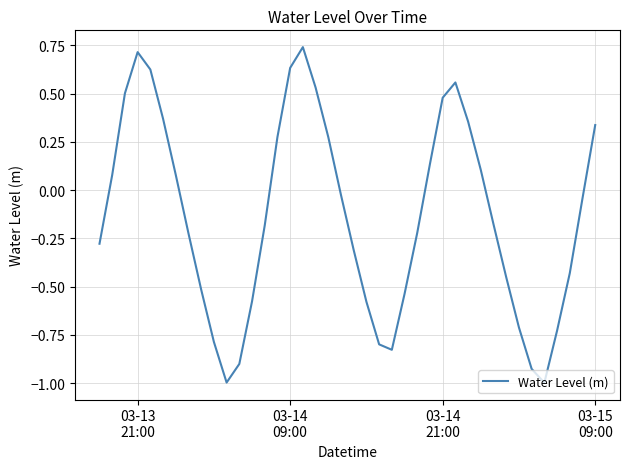

What is the smallest value displayed?

-1.0